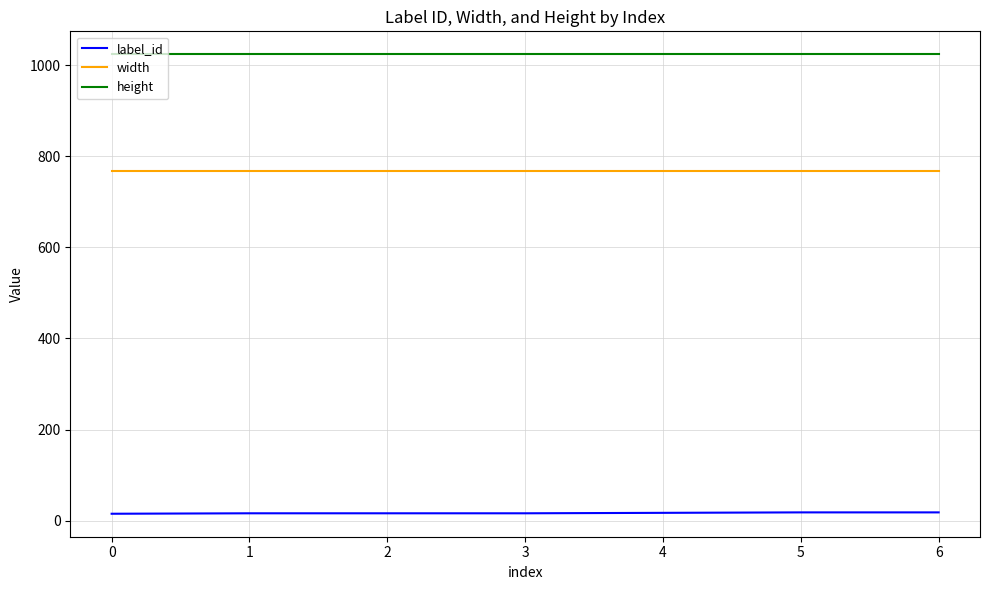

Which series has the largest total across all categories?

height